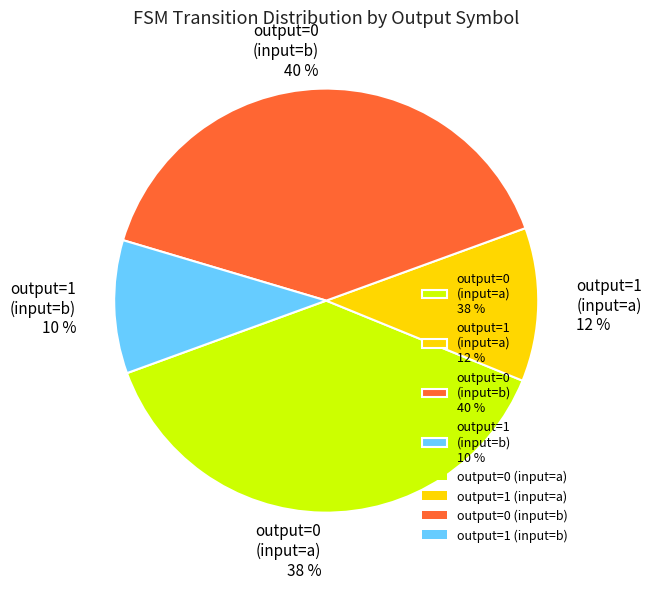

To the nearest percent, what is the difference between the output=0 (input=b) and output=1 (input=b) slice percentages?

30%